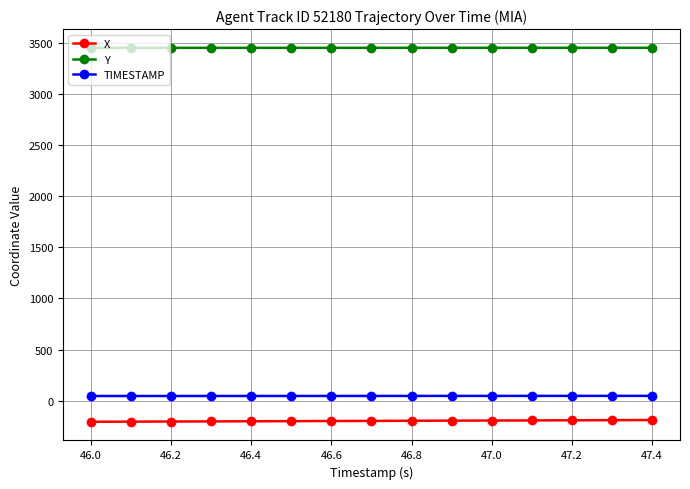

What is the highest value of the Y series?

3451.8